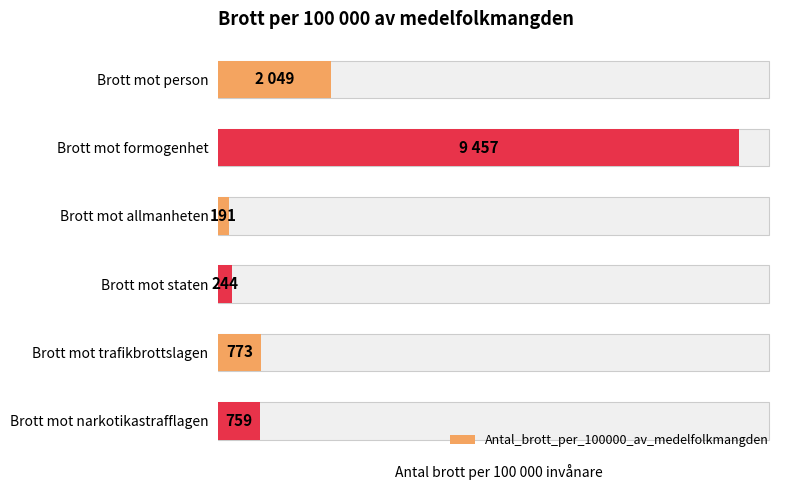

Which has a higher value, Brott mot person or Brott mot formogenhet?

Brott mot formogenhet